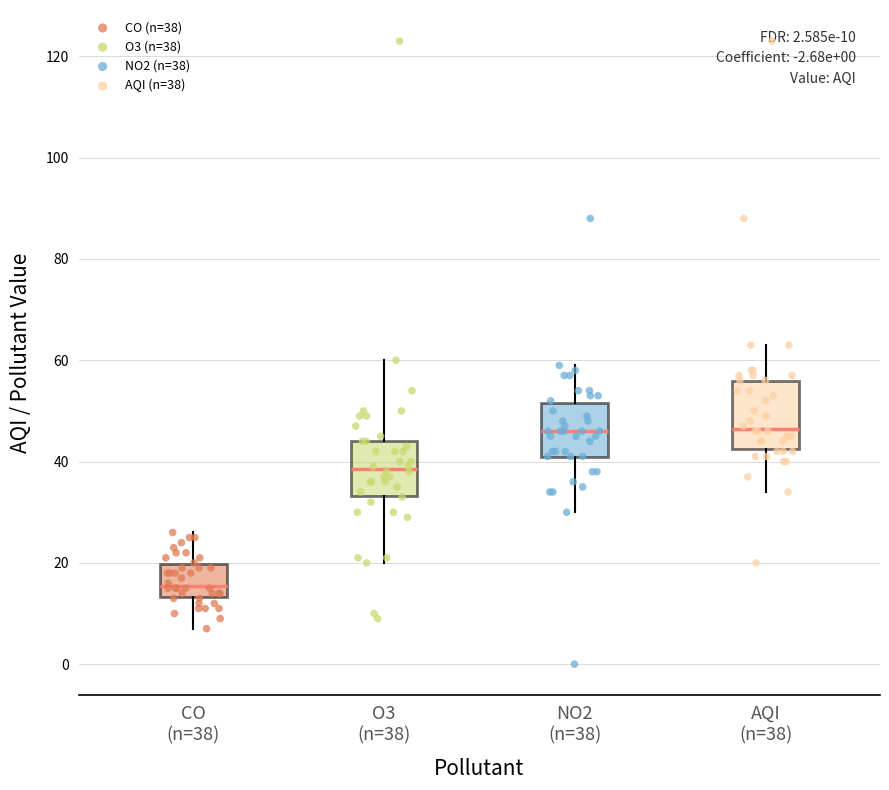

Comparing the boxes themselves (not the whiskers), which one is the tallest?

AQI (n=38)